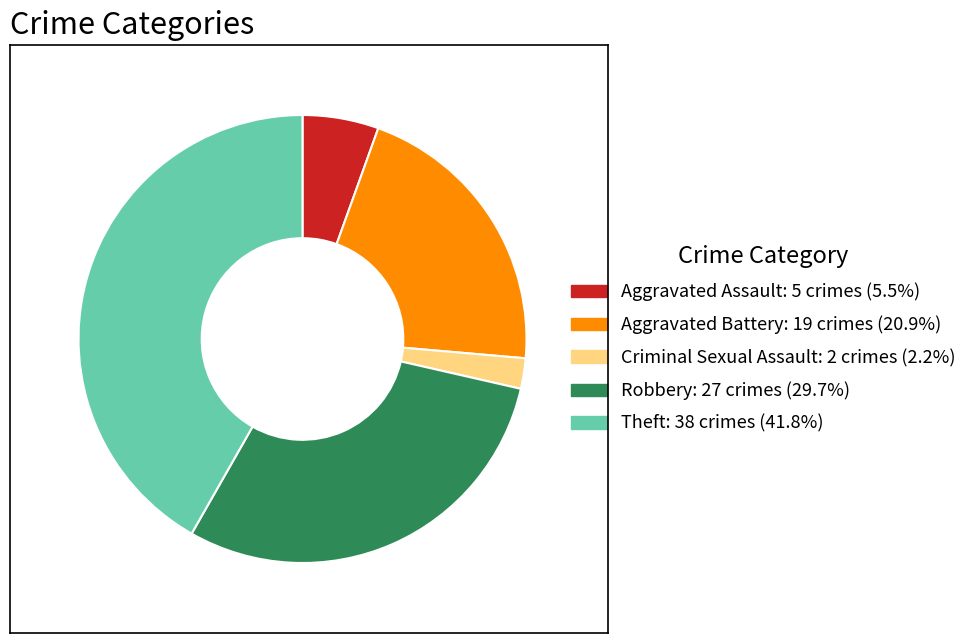

Is there any slice that represents more than half of the pie?

No